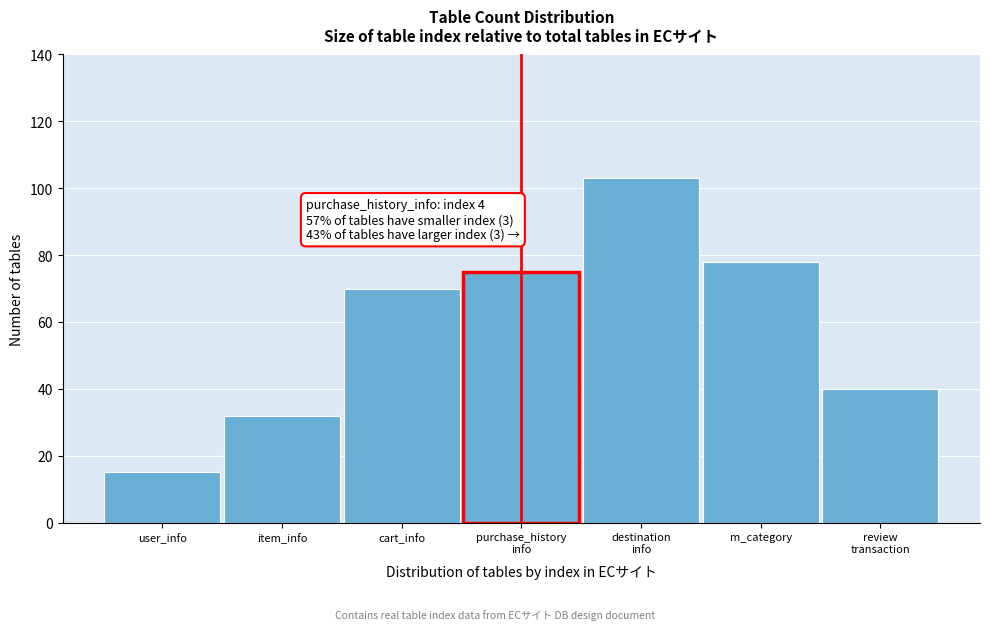

Reading left to right, list all the values displayed in this chart.

15	32	70	75	103	78	40